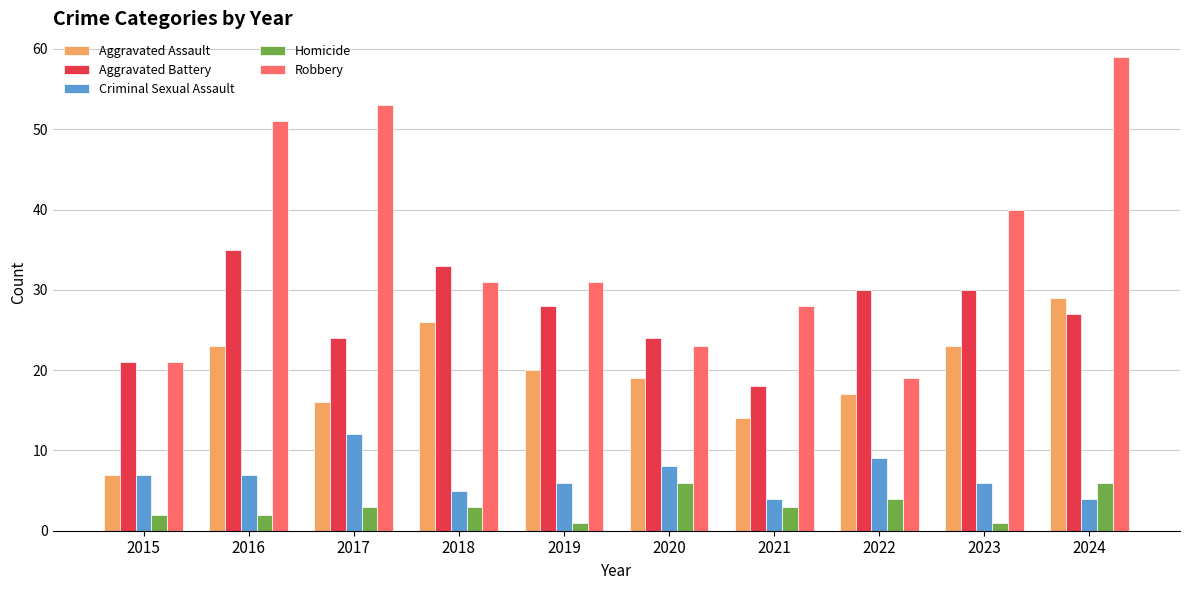

Reading right to left, list all the values displayed in this chart.

Aggravated Assault: 29	23	17	14	19	20	26	16	23	7
Aggravated Battery: 27	30	30	18	24	28	33	24	35	21
Criminal Sexual Assault: 4	6	9	4	8	6	5	12	7	7
Homicide: 6	1	4	3	6	1	3	3	2	2
Robbery: 59	40	19	28	23	31	31	53	51	21